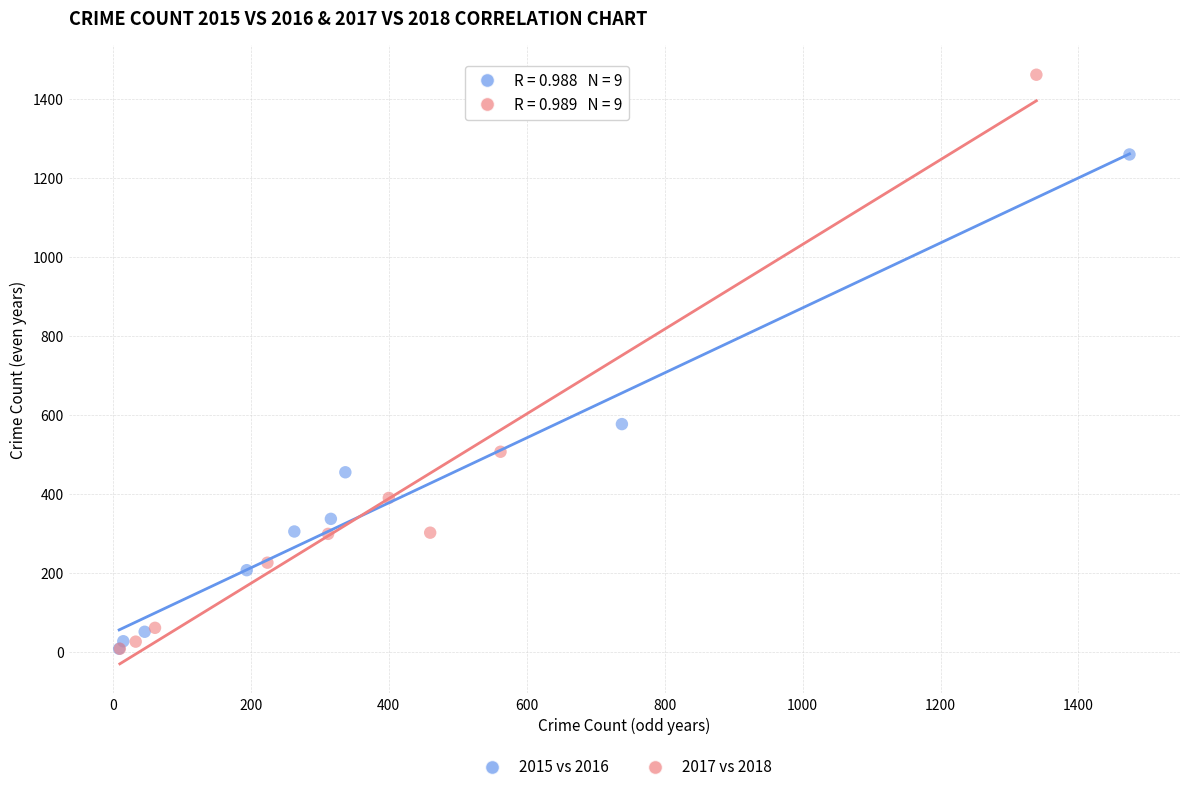

Which series contains the highest Y value?

2017 vs 2018